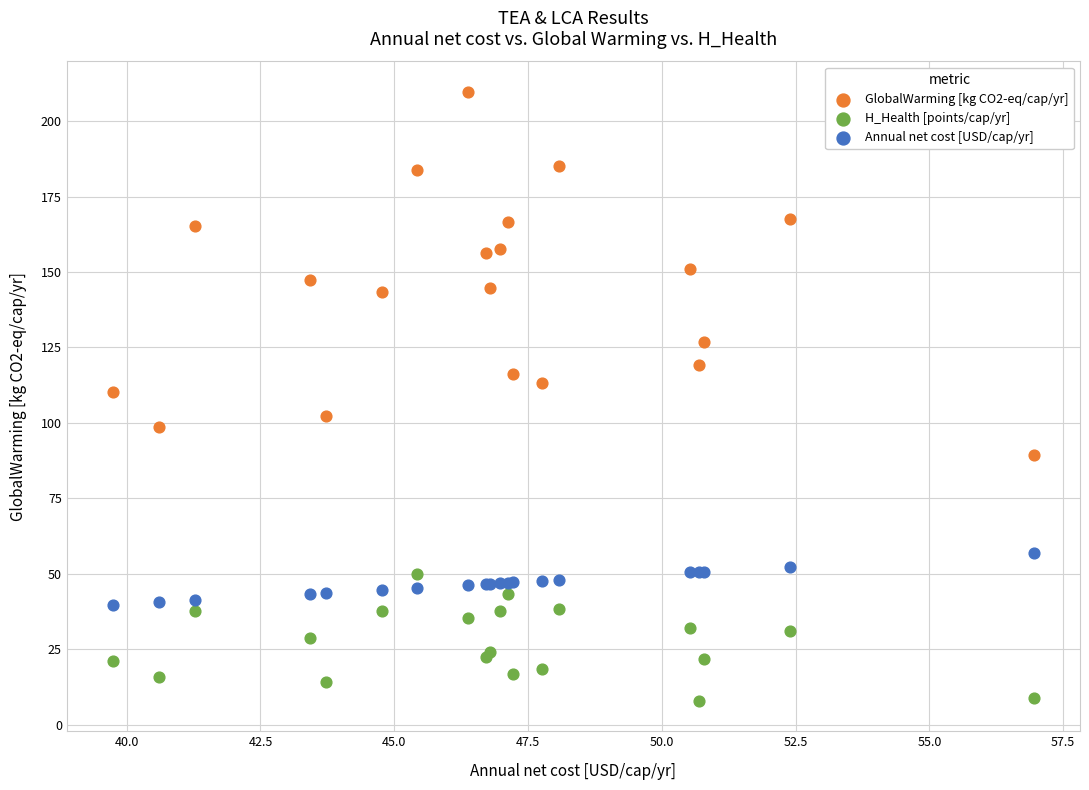

Which series has the widest spread of Y values?

GlobalWarming [kg CO2-eq/cap/yr]